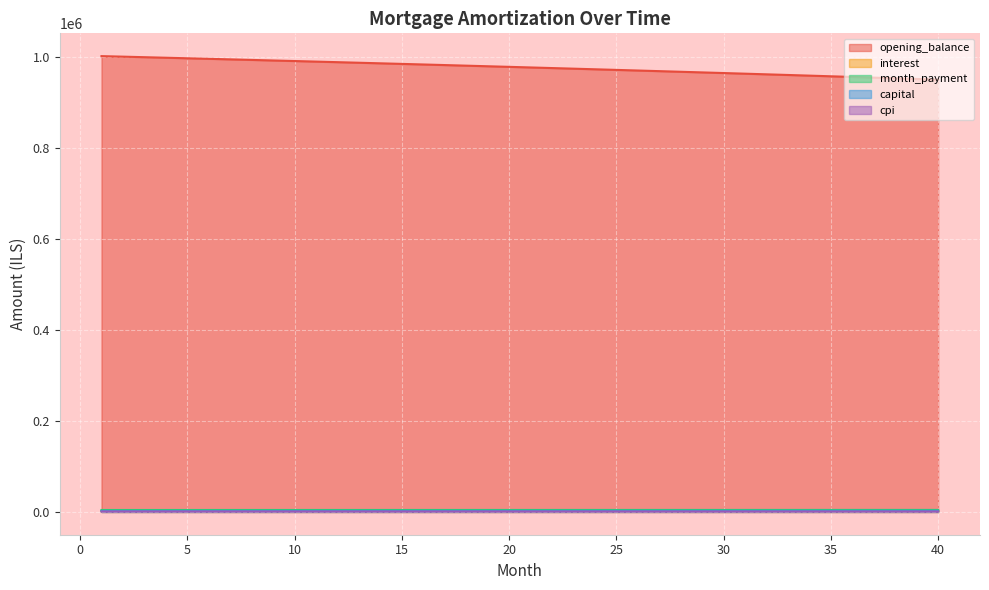

Where is interest nearest to the value 2031?

22